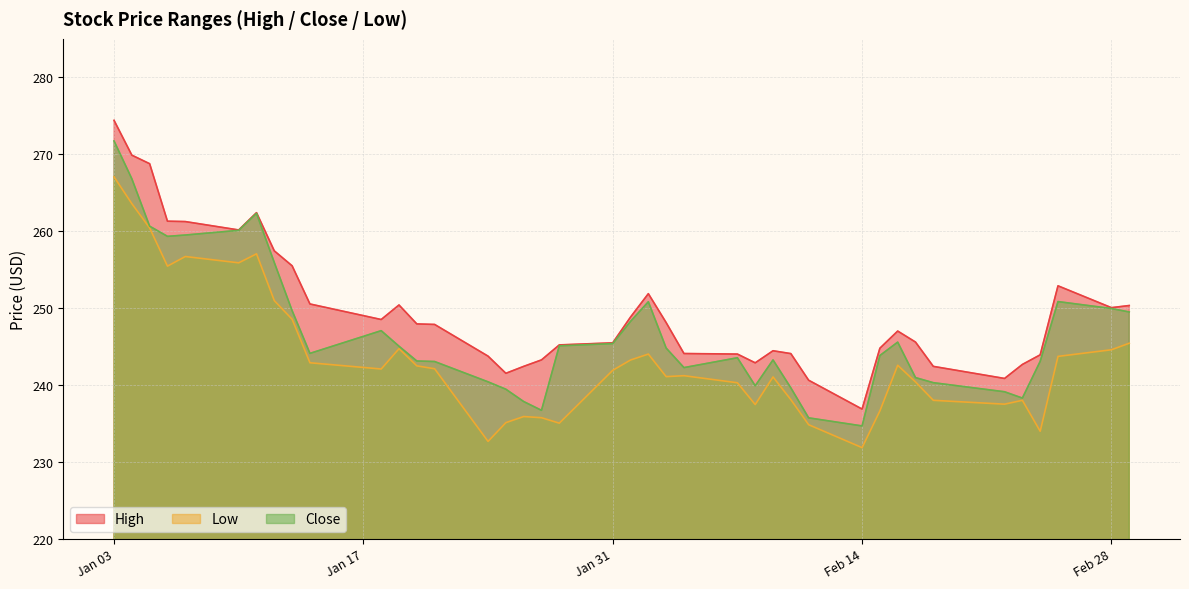

Rank the series by their average value, from lowest to highest.

Low, Close, High